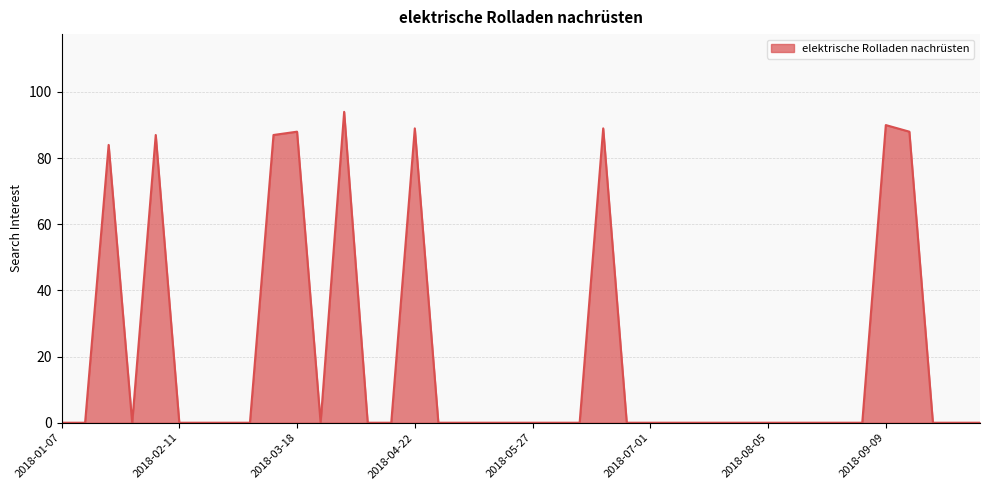

What is the greatest value displayed?

94